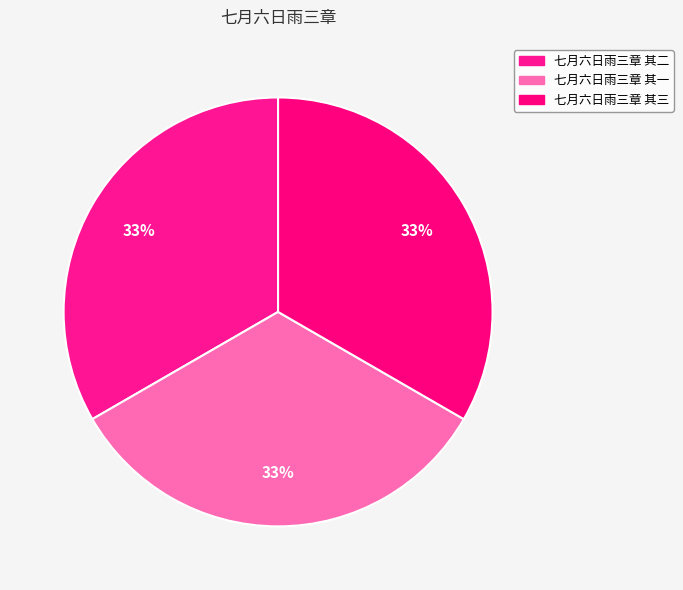

What is the largest slice in the pie chart?

七月六日雨三章 其三